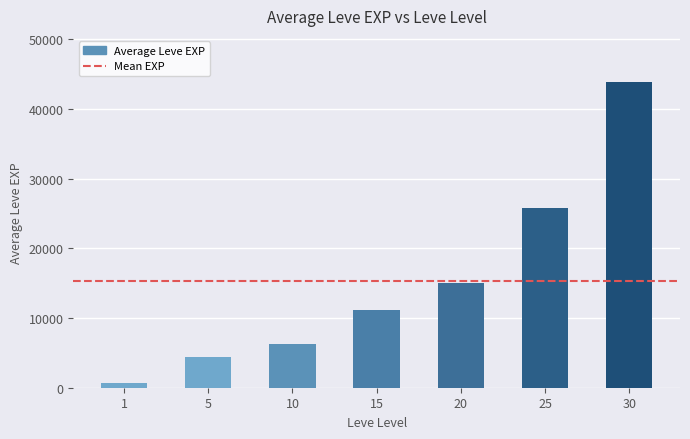

What is the difference between the maximum and minimum values?

43290